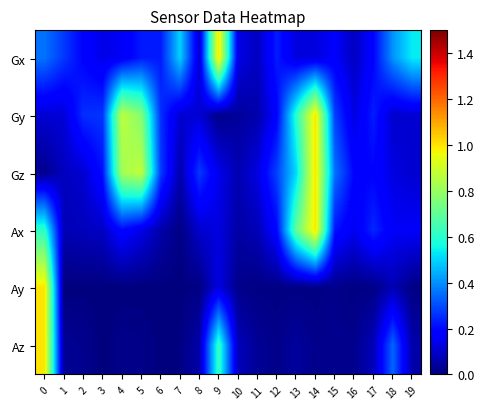

Which label corresponds to the largest value in the chart?

9